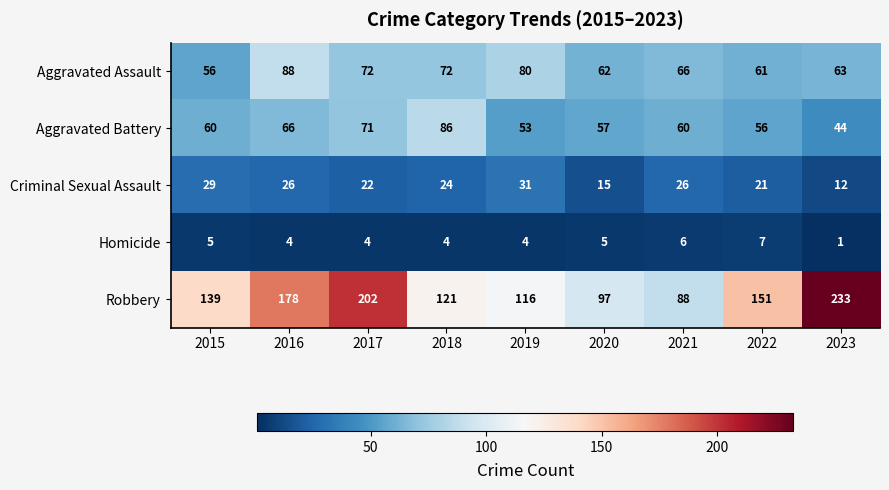

True or false: Aggravated Battery has a value of 39 at 2015.

False